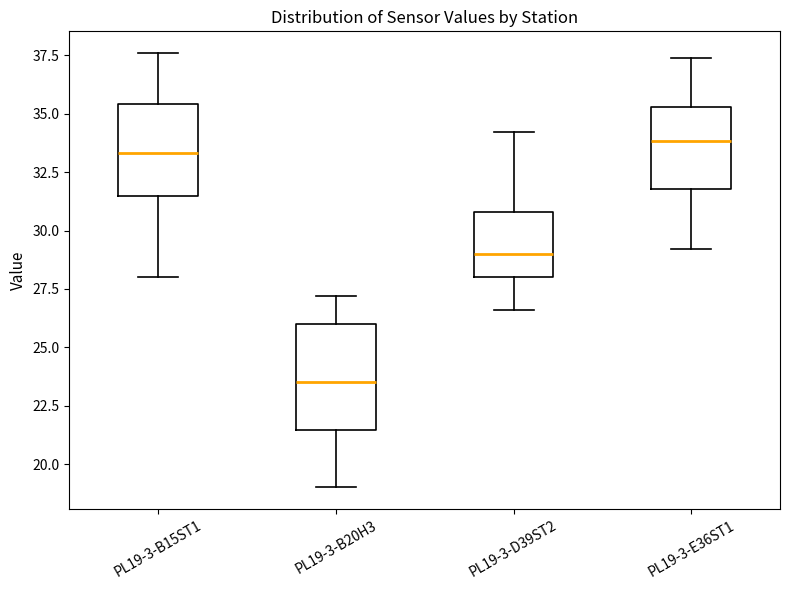

Where does the median line of the box for PL19-3-D39ST2 sit on the y-axis? The values are not printed on the chart, so give them approximately, as read against the axis.

29.0